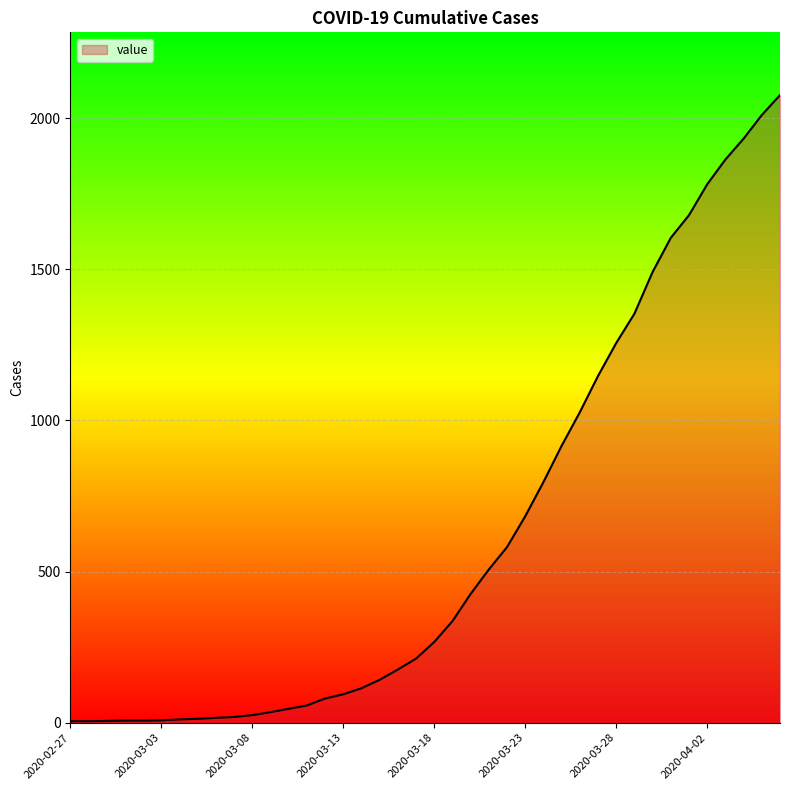

How many lines are shown in the chart?

1